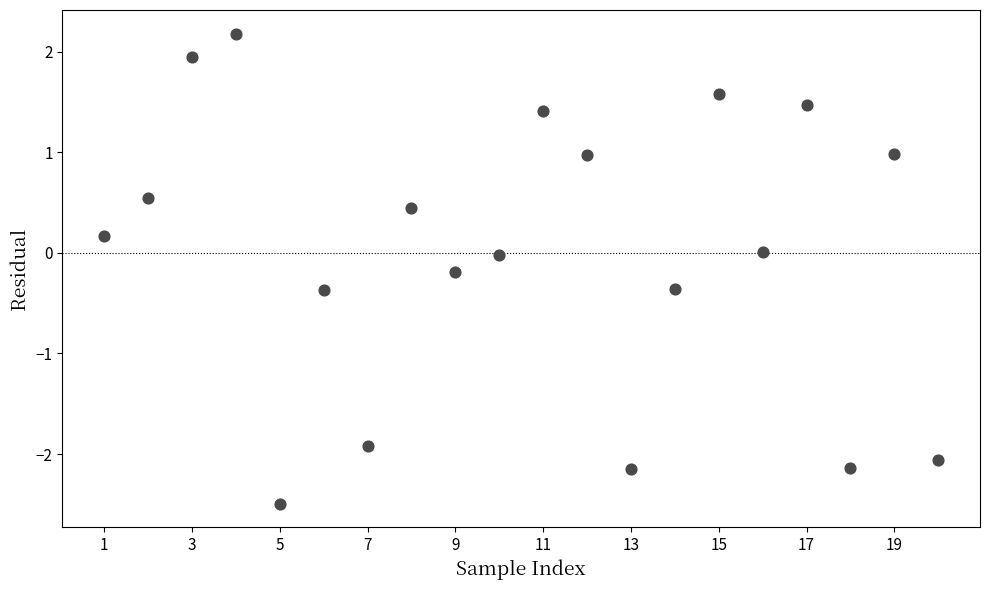

What is the range of X values (max minus min)?

19.0